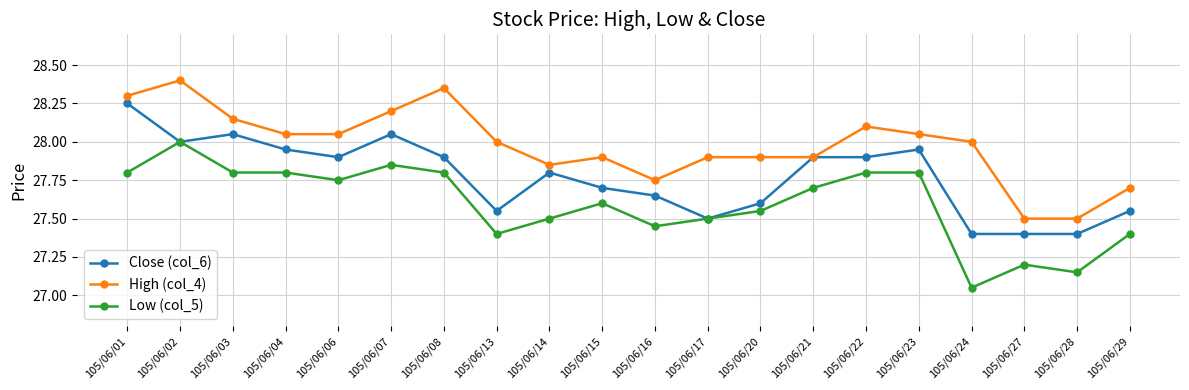

What is the spread (max minus min) of values at 105/06/06?

0.3